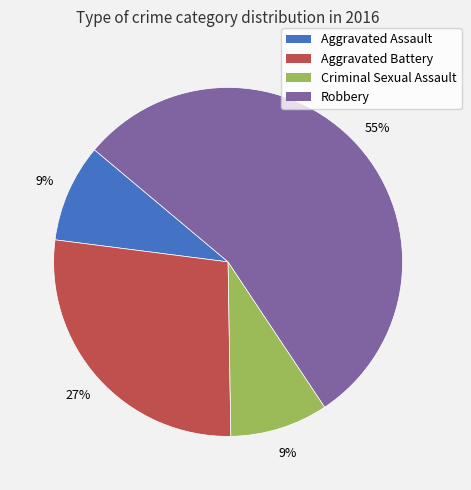

How many segments does this pie chart have?

4